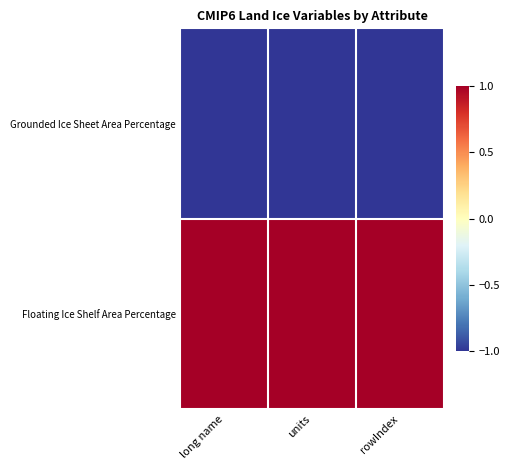

Reading left to right, transcribe all the data shown in this chart.

Grounded Ice Sheet Area Percentage: long name=-1.0	units=-1.0	rowIndex=-1.0
Floating Ice Shelf Area Percentage: long name=1.0	units=1.0	rowIndex=1.0